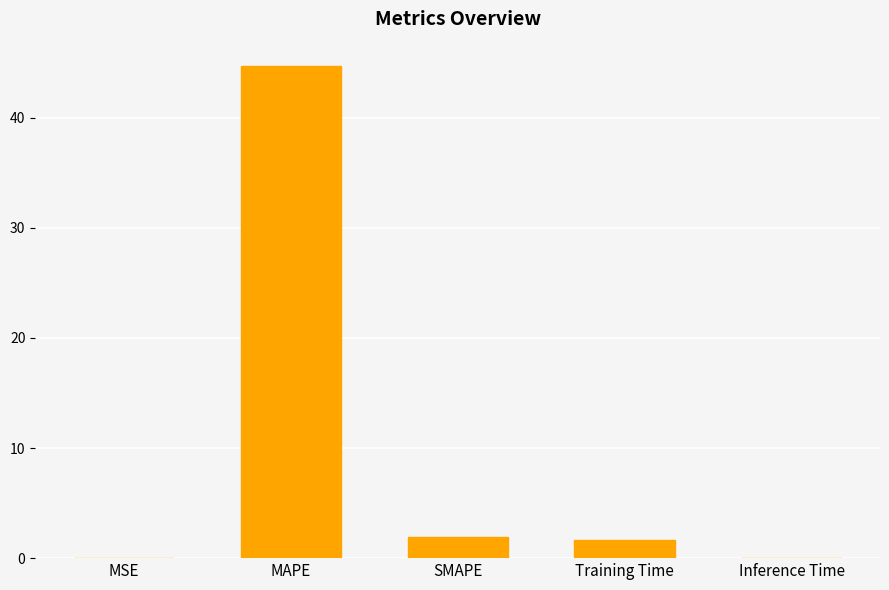

What is the maximum value shown in the chart?

44.7